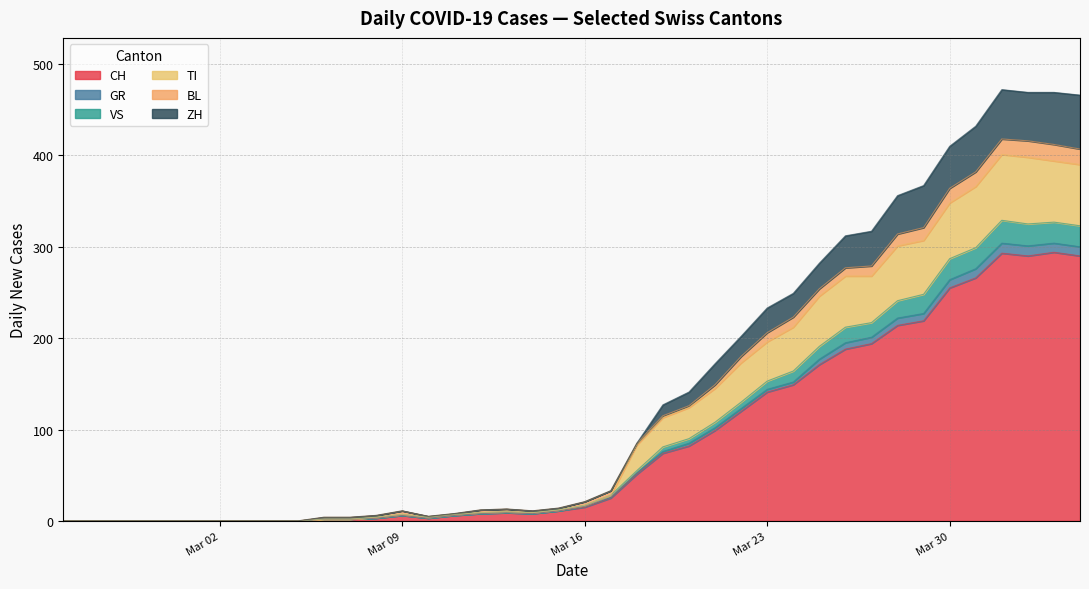

What are all the series names shown in the legend?

CH, GR, VS, TI, BL, ZH